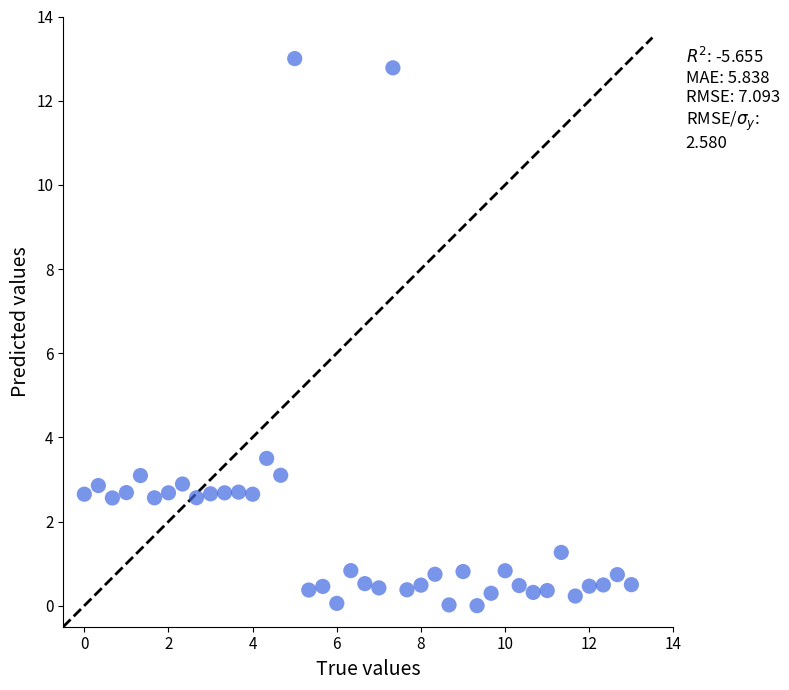

What is the range of Y values (max minus min)?

13.0